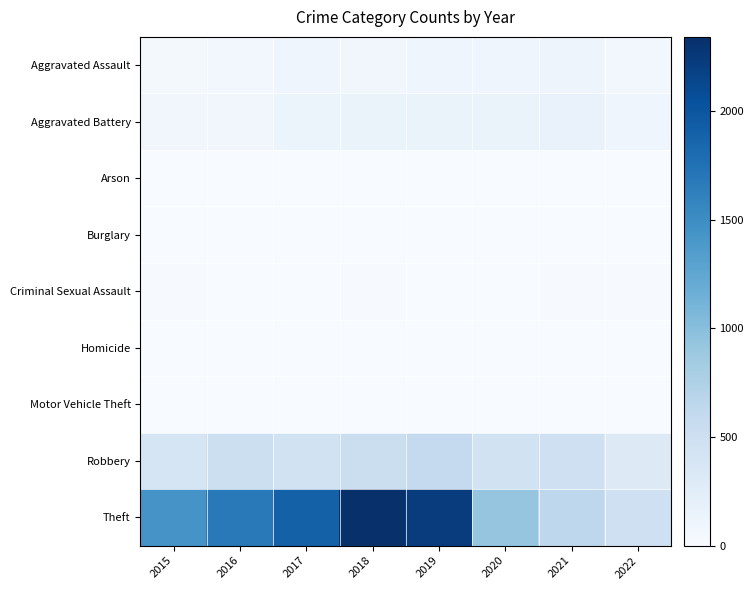

Which has a higher value, 2018 or 2020?

2020